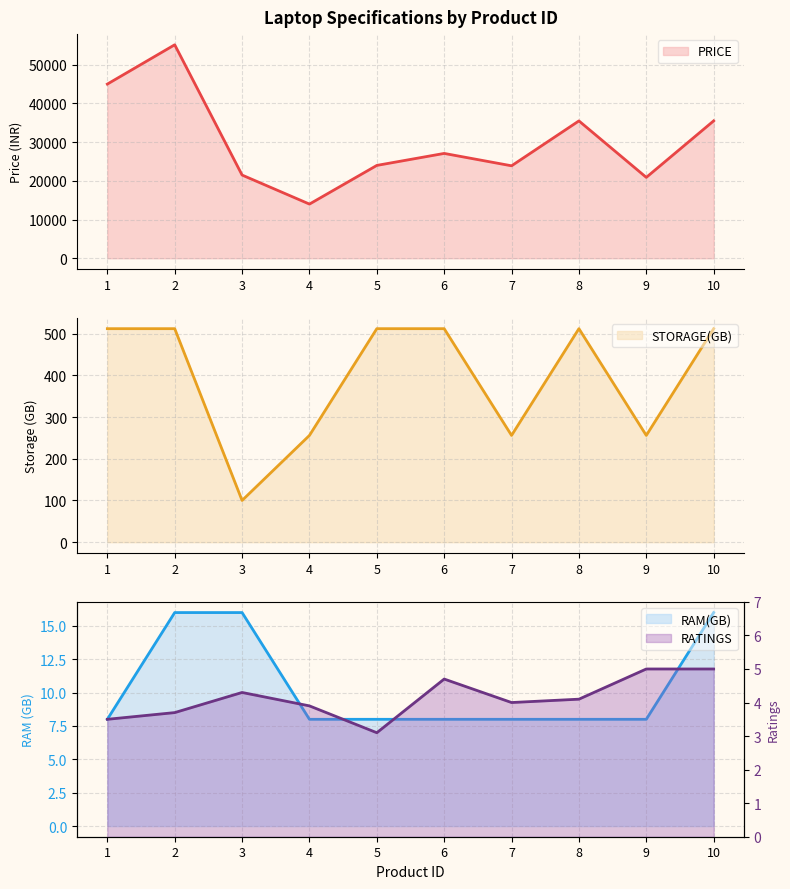

How many values in the PRICE series exceed 27088?

4